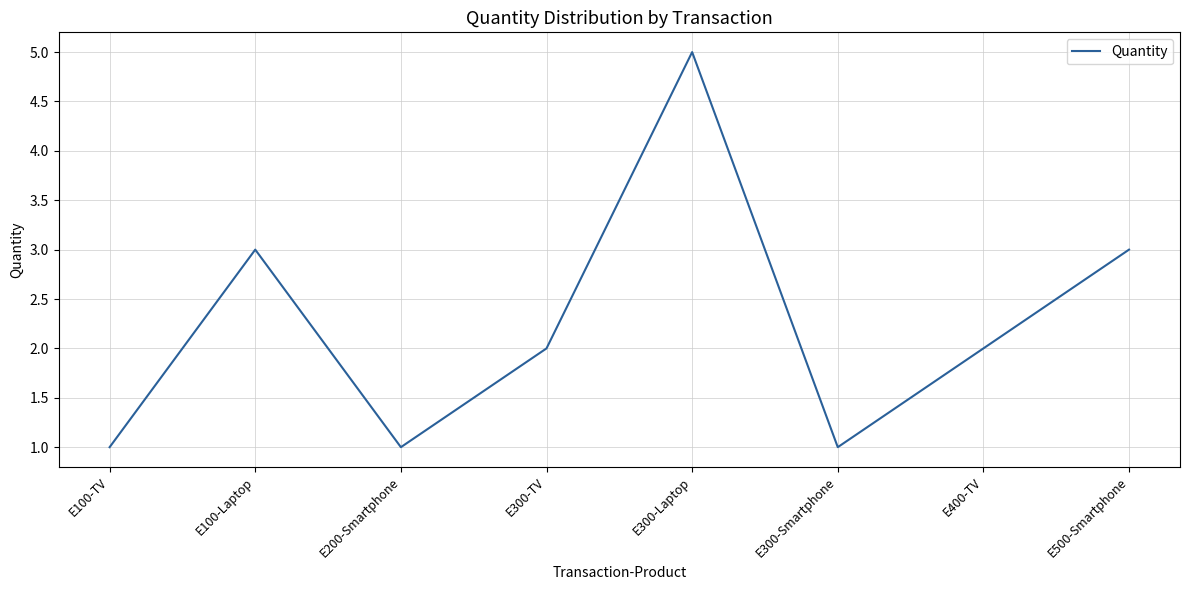

How many lines are shown in the chart?

1